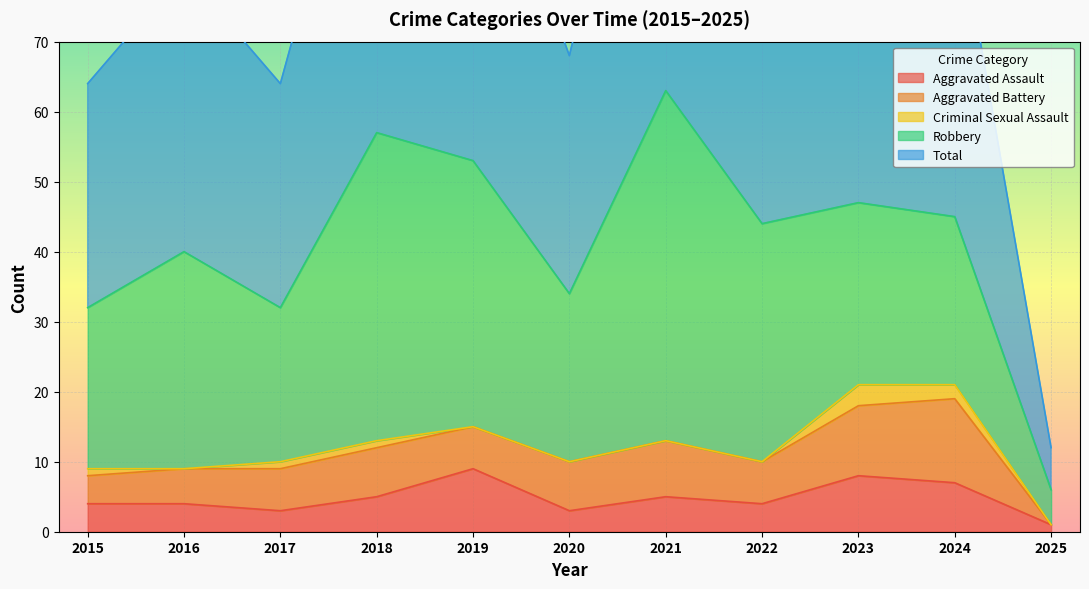

Rank the series at 2023 from lowest to highest value.

Criminal Sexual Assault, Aggravated Assault, Aggravated Battery, Robbery, Total